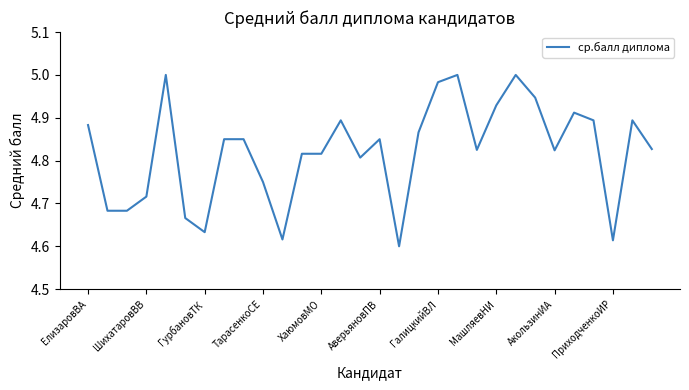

Is this an area chart (filled region under the line)?

No